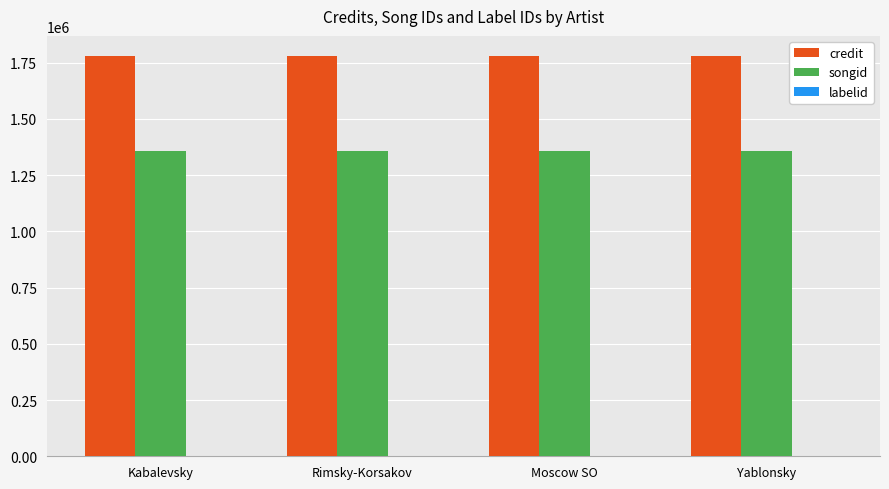

The songid series shows 1358790 at Kabalevsky. True or false?

True